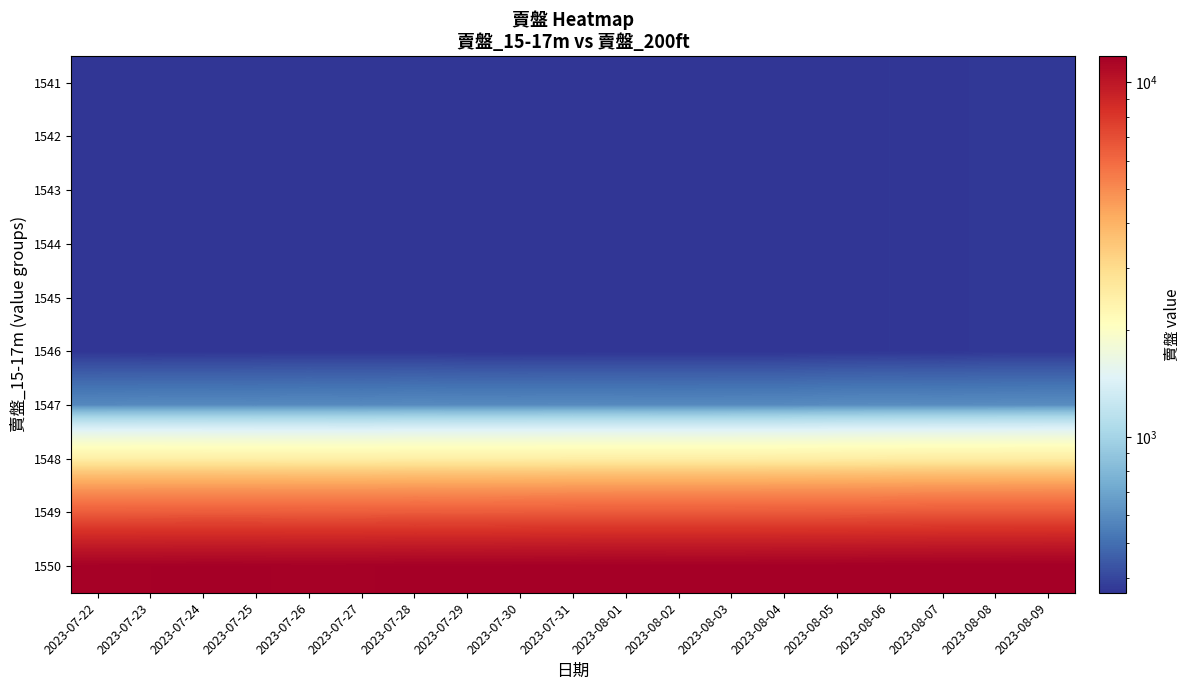

How many categories are shown in the chart?

19